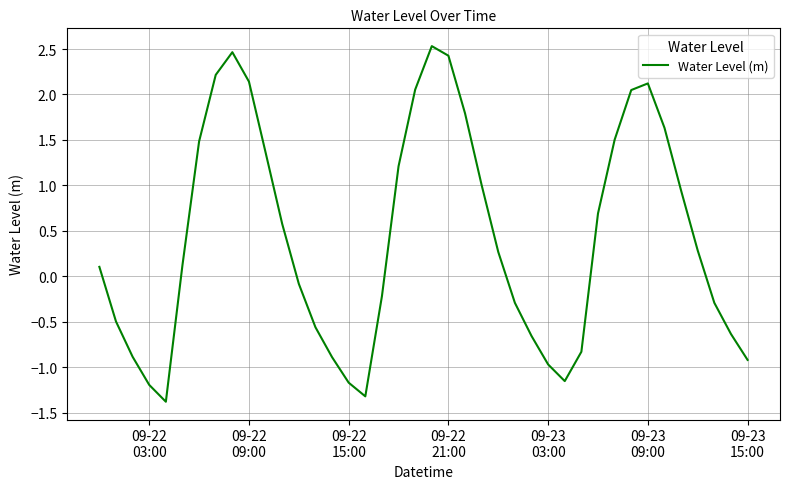

What is the maximum value shown in the chart?

2.5